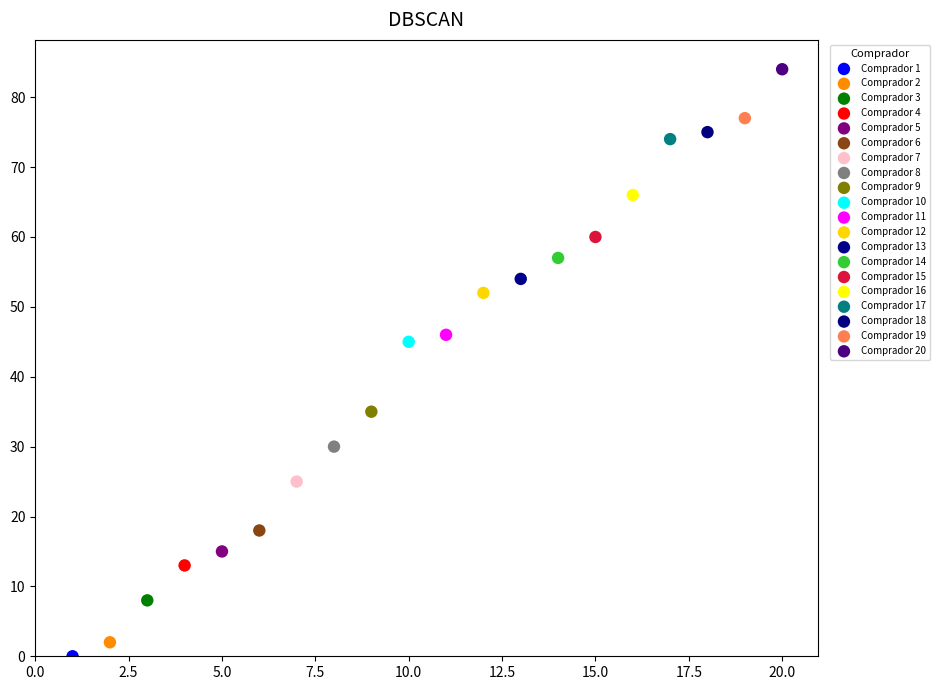

What are all the series names shown in the legend?

Comprador 1, Comprador 2, Comprador 3, Comprador 4, Comprador 5, Comprador 6, Comprador 7, Comprador 8, Comprador 9, Comprador 10, Comprador 11, Comprador 12, Comprador 13, Comprador 14, Comprador 15, Comprador 16, Comprador 17, Comprador 18, Comprador 19, Comprador 20